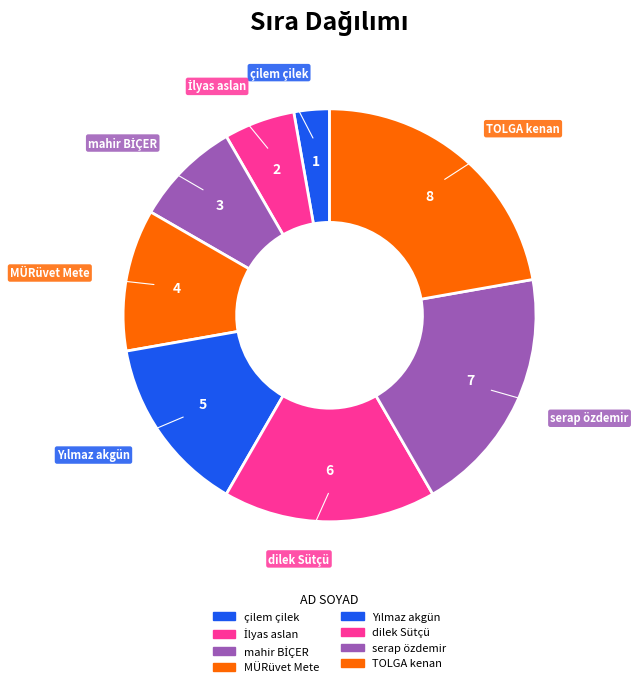

To the nearest percent, what portion does MÜRüvet Mete represent?

11%